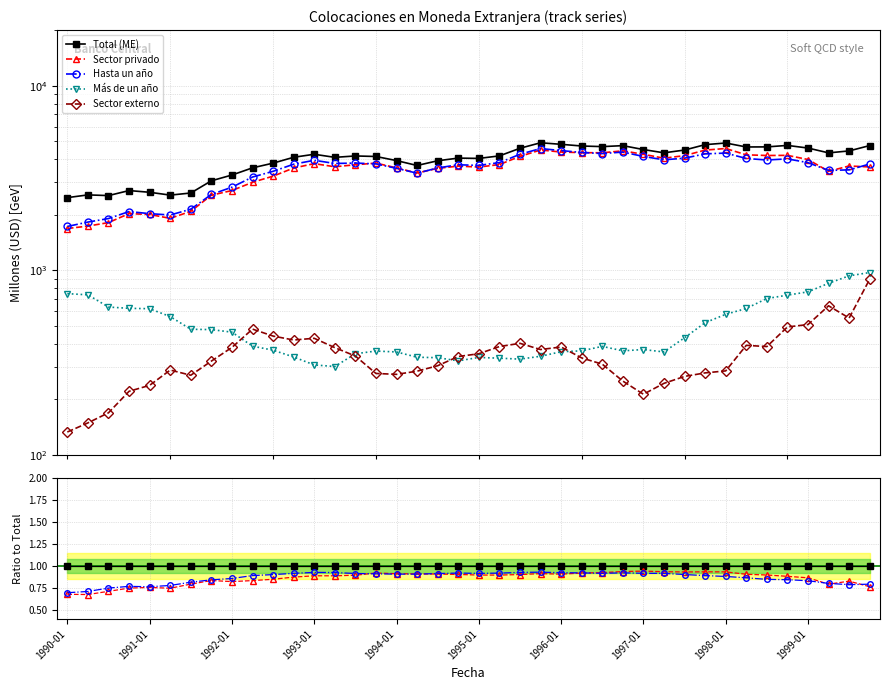

Between 15 and 19, which series saw the biggest shift?

Sector externo